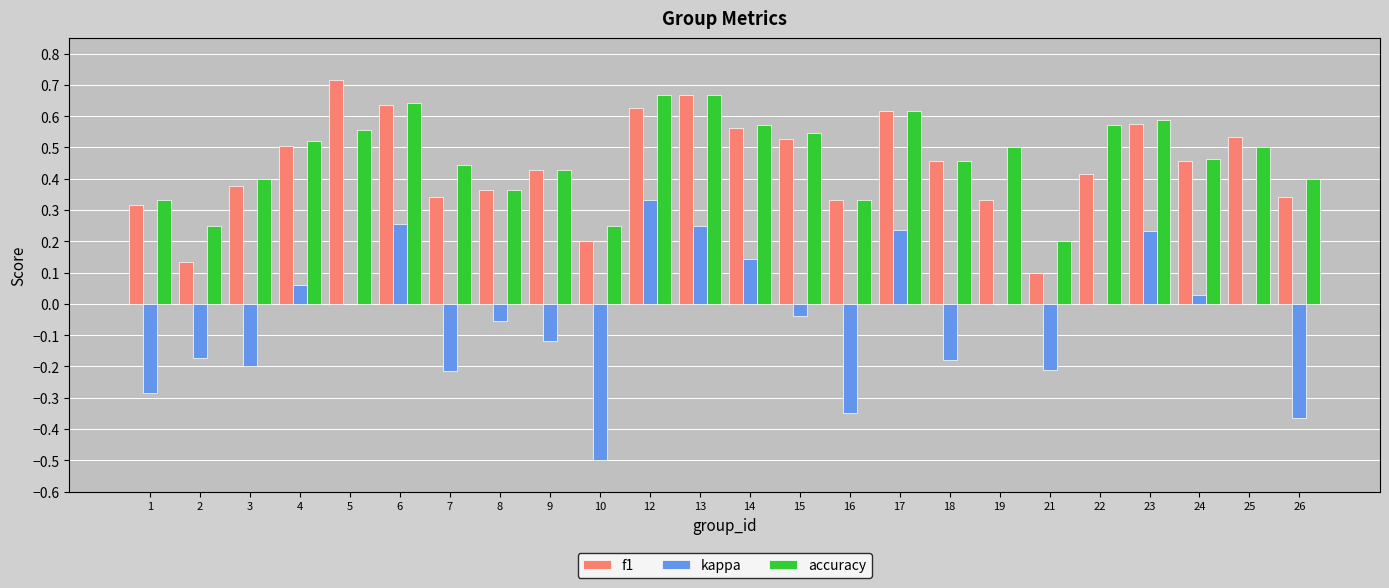

Is the value of kappa at 17 greater than the value of f1 at 1?

No